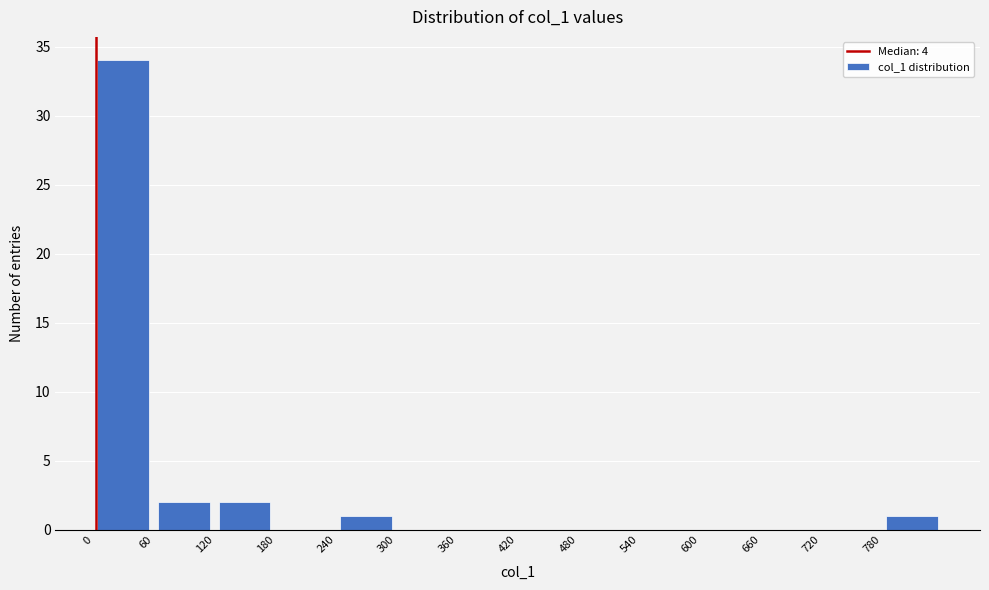

Reading left to right, list every bar in this chart as the range it spans on the x-axis followed by its height. The values are not printed on the chart, so give them approximately, as read against the axis.

0 to 60: 34
60 to 120: 2
120 to 180: 2
180 to 240: 0
240 to 300: 1
300 to 360: 0
360 to 420: 0
420 to 480: 0
480 to 540: 0
540 to 600: 0
600 to 660: 0
660 to 720: 0
720 to 780: 0
780 to 840: 1